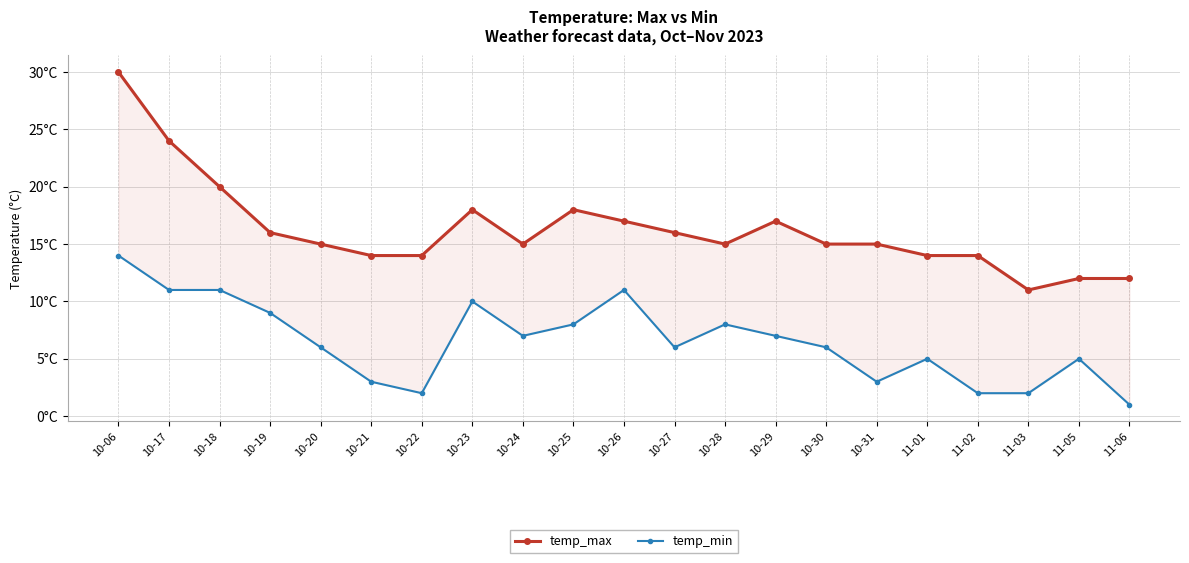

True or false: temp_min has more than 1 points higher than both neighbors.

True